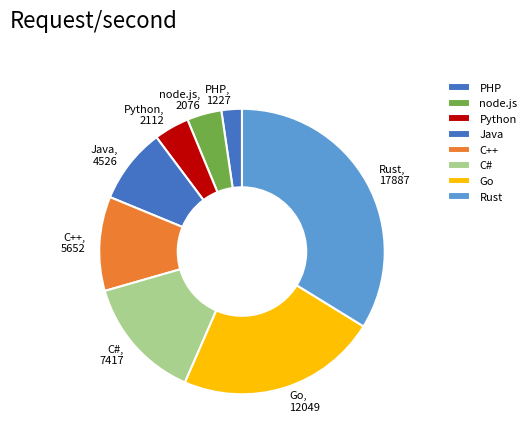

Is the sum of Go and Java greater than half?

No